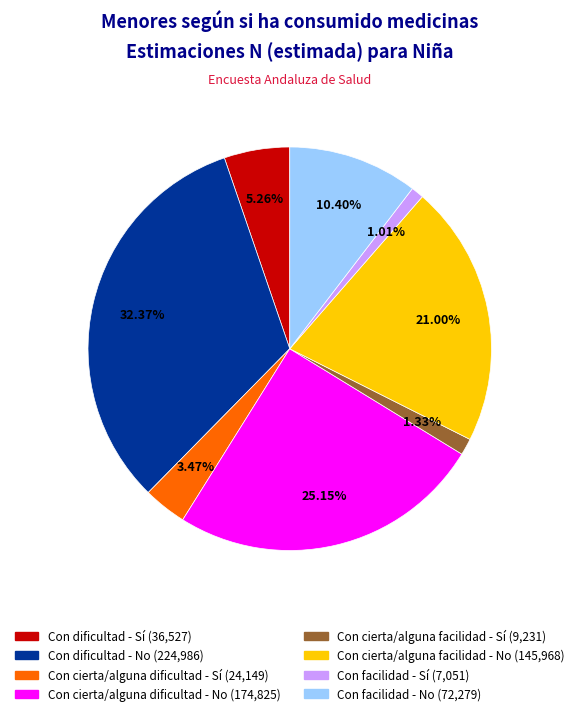

Which category has the biggest portion of the pie?

Con dificultad - No